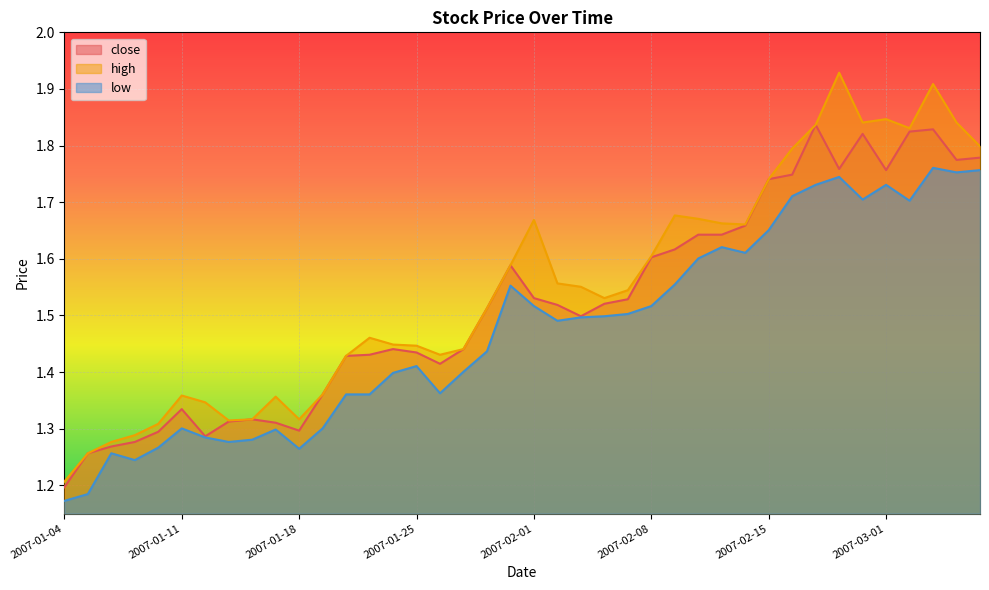

What is the value of the low point at the 11th from the left?

1.3